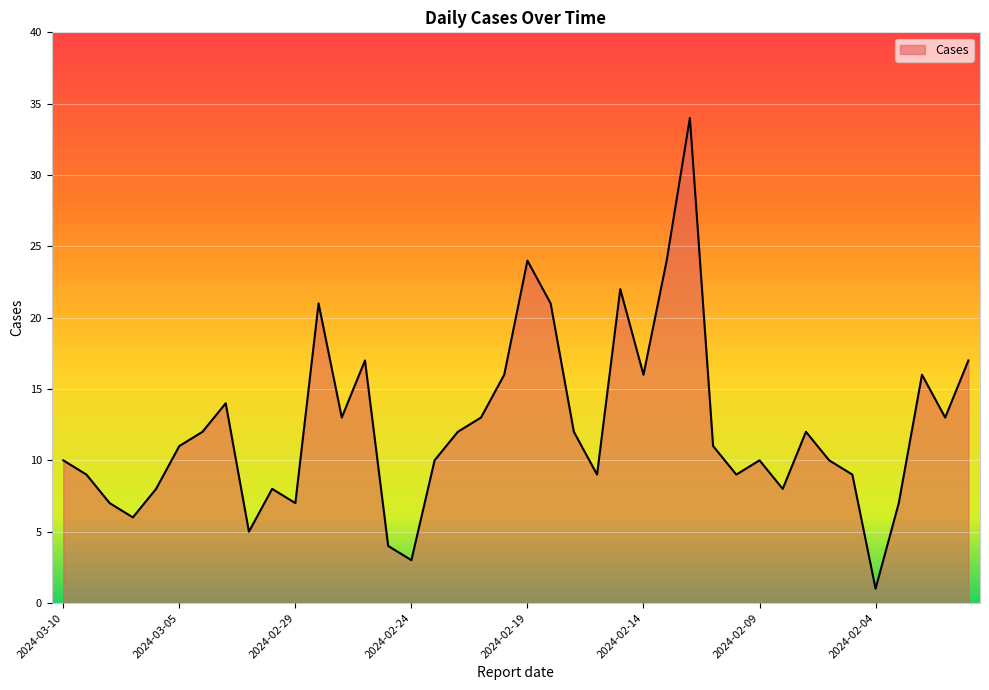

What is the difference between the maximum and minimum values?

33